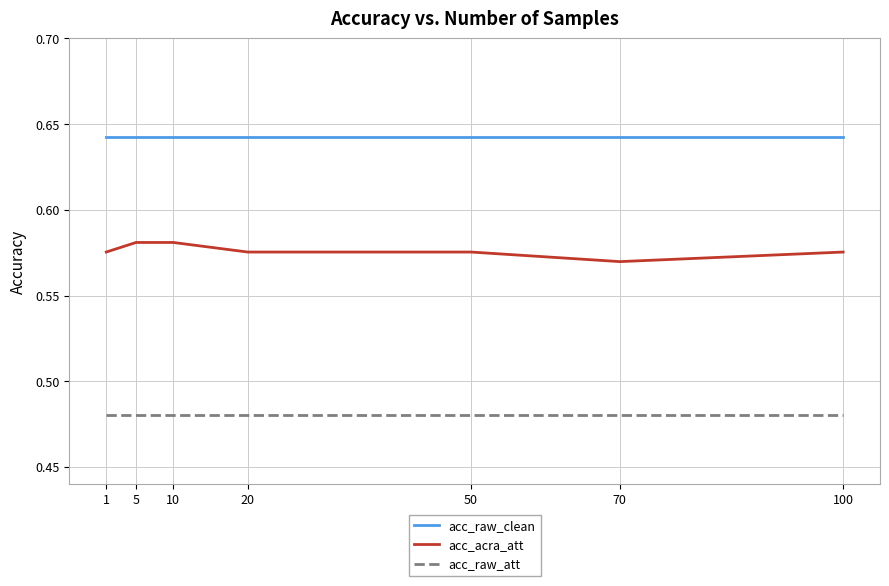

How many lines are shown in the chart?

3